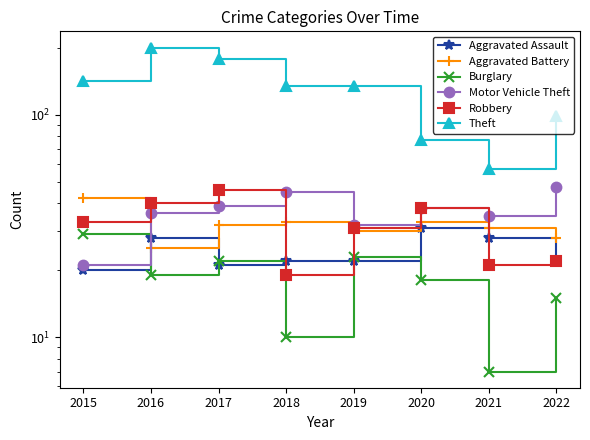

In Aggravated Assault, how many points are higher than both neighbors (excluding endpoints)?

2